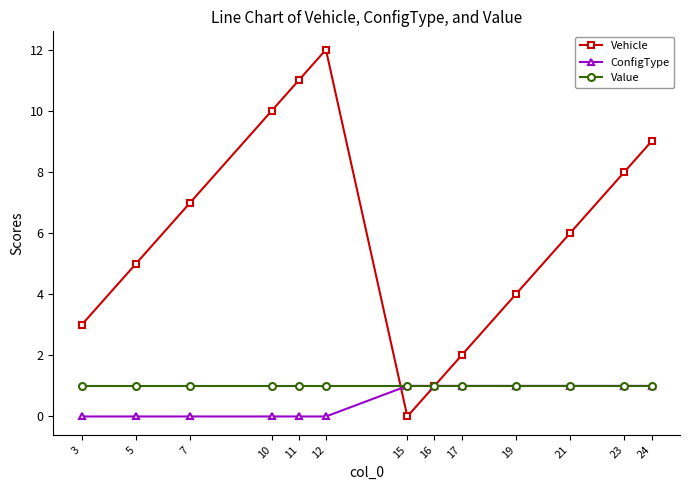

Which series changed the most between 7 and 19?

Vehicle